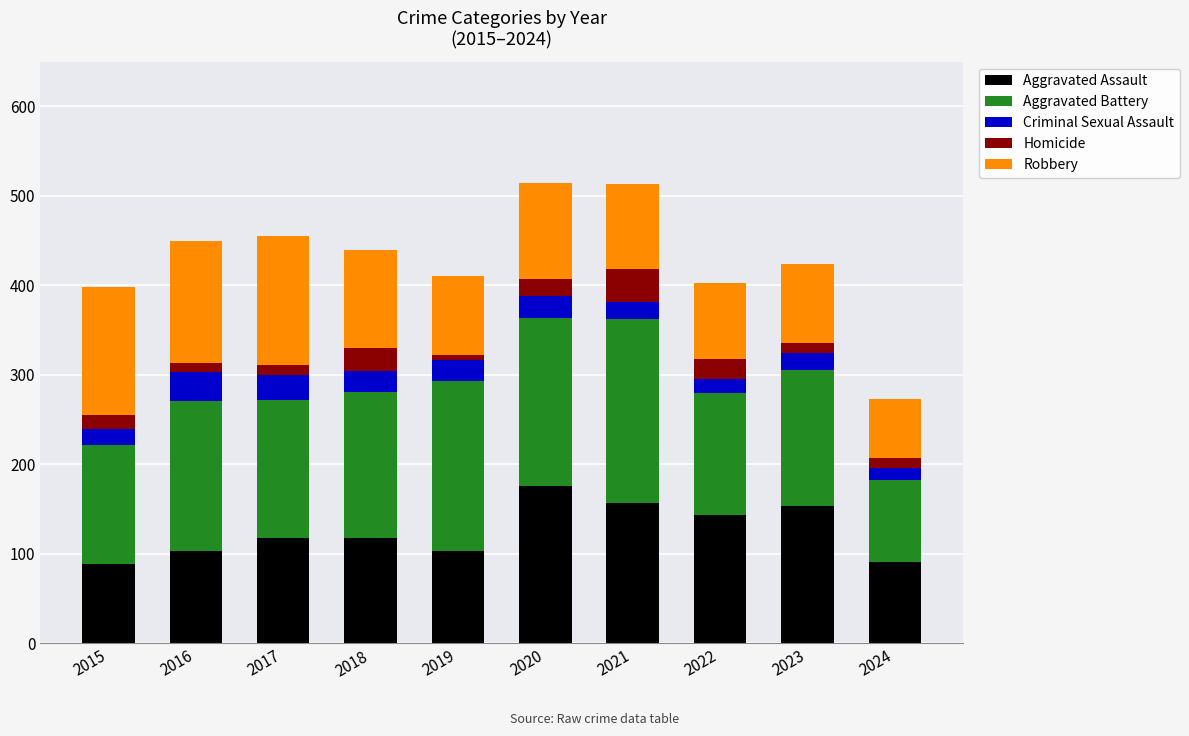

Are the bars horizontal?

No